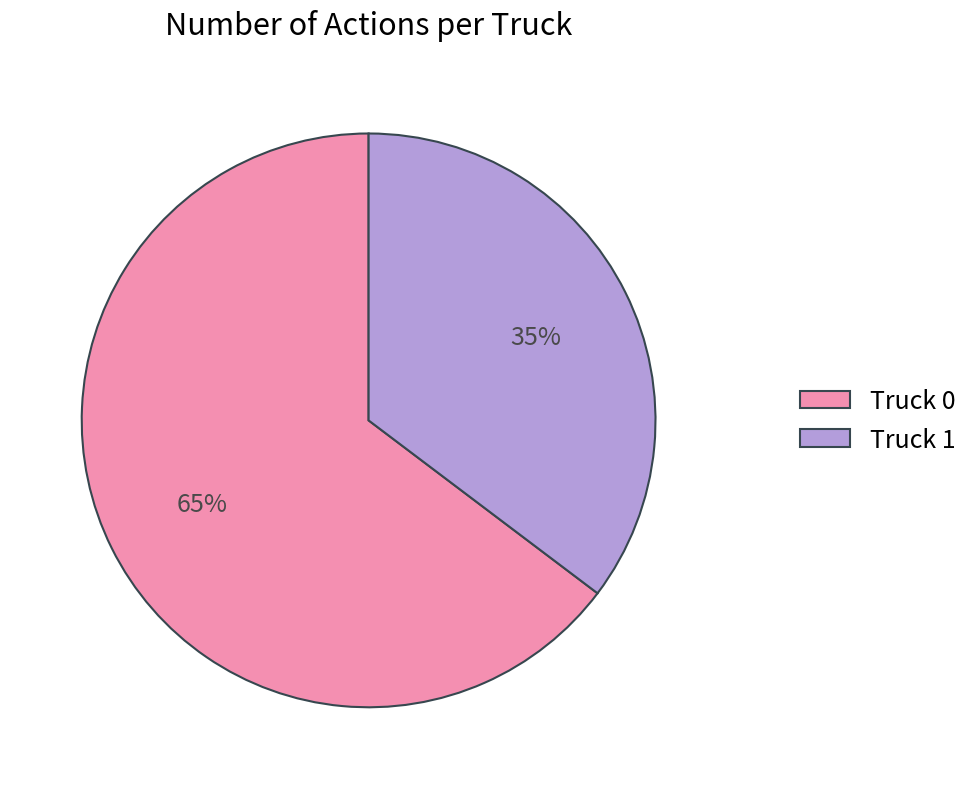

How many slices are in this pie chart?

2